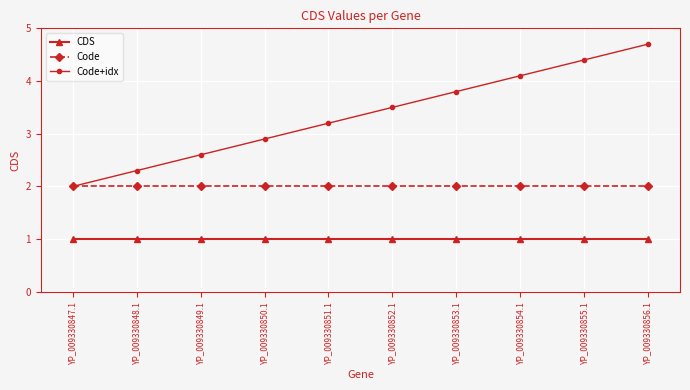

Reading left to right, what are all the values shown in this chart?

CDS: YP_009330847.1=1.0	YP_009330848.1=1.0	YP_009330849.1=1.0	YP_009330850.1=1.0	YP_009330851.1=1.0	YP_009330852.1=1.0	YP_009330853.1=1.0	YP_009330854.1=1.0	YP_009330855.1=1.0	YP_009330856.1=1.0
Code: YP_009330847.1=2.0	YP_009330848.1=2.0	YP_009330849.1=2.0	YP_009330850.1=2.0	YP_009330851.1=2.0	YP_009330852.1=2.0	YP_009330853.1=2.0	YP_009330854.1=2.0	YP_009330855.1=2.0	YP_009330856.1=2.0
Code+idx: YP_009330847.1=2.0	YP_009330848.1=2.3	YP_009330849.1=2.6	YP_009330850.1=2.9	YP_009330851.1=3.2	YP_009330852.1=3.5	YP_009330853.1=3.8	YP_009330854.1=4.1	YP_009330855.1=4.4	YP_009330856.1=4.7